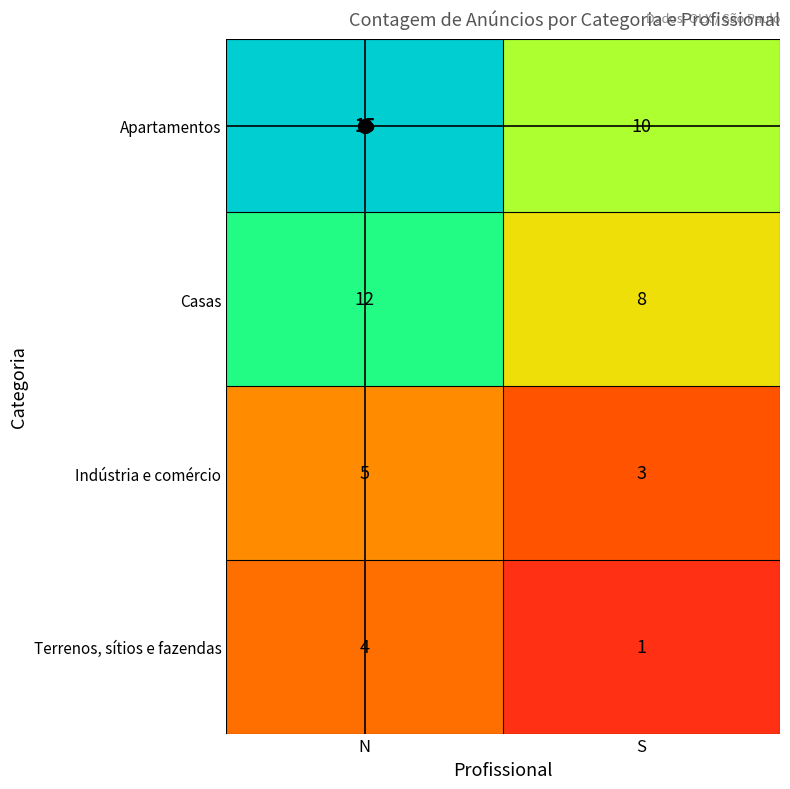

List the series in order of their overall mean, highest first.

Apartamentos, Casas, Indústria e comércio, Terrenos, sítios e fazendas